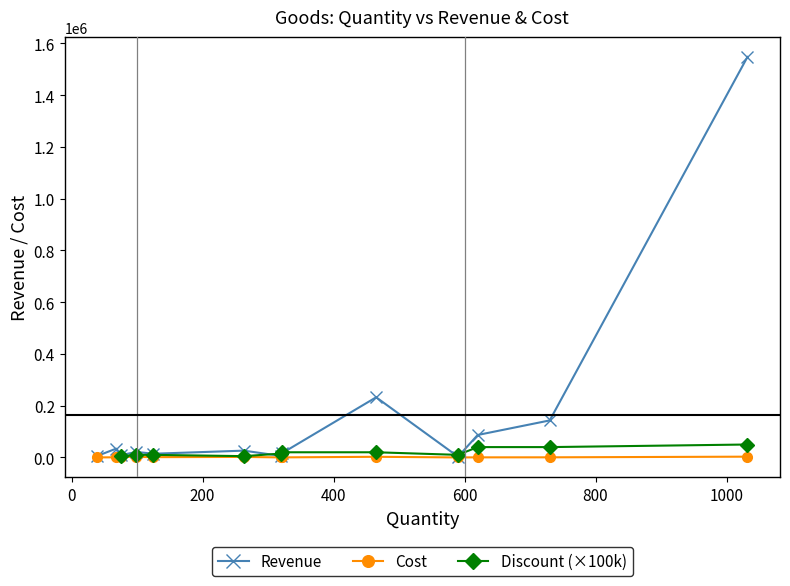

What is the maximum value for Revenue?

1548000